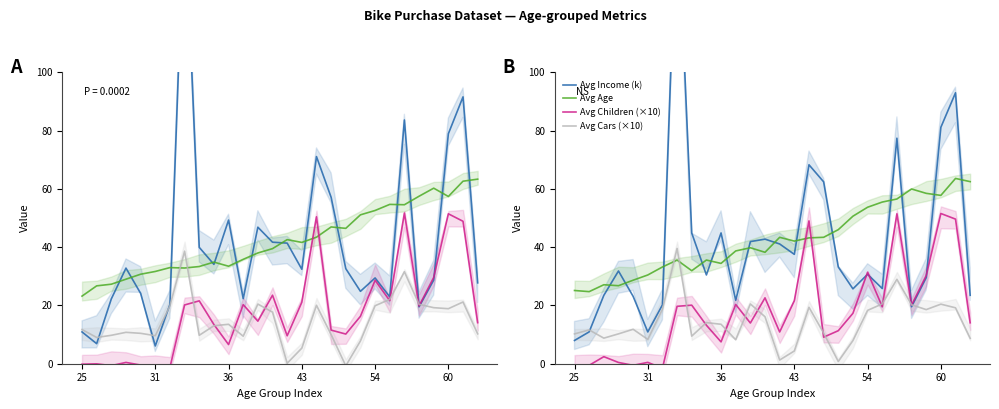

How many data points does each series have?

28